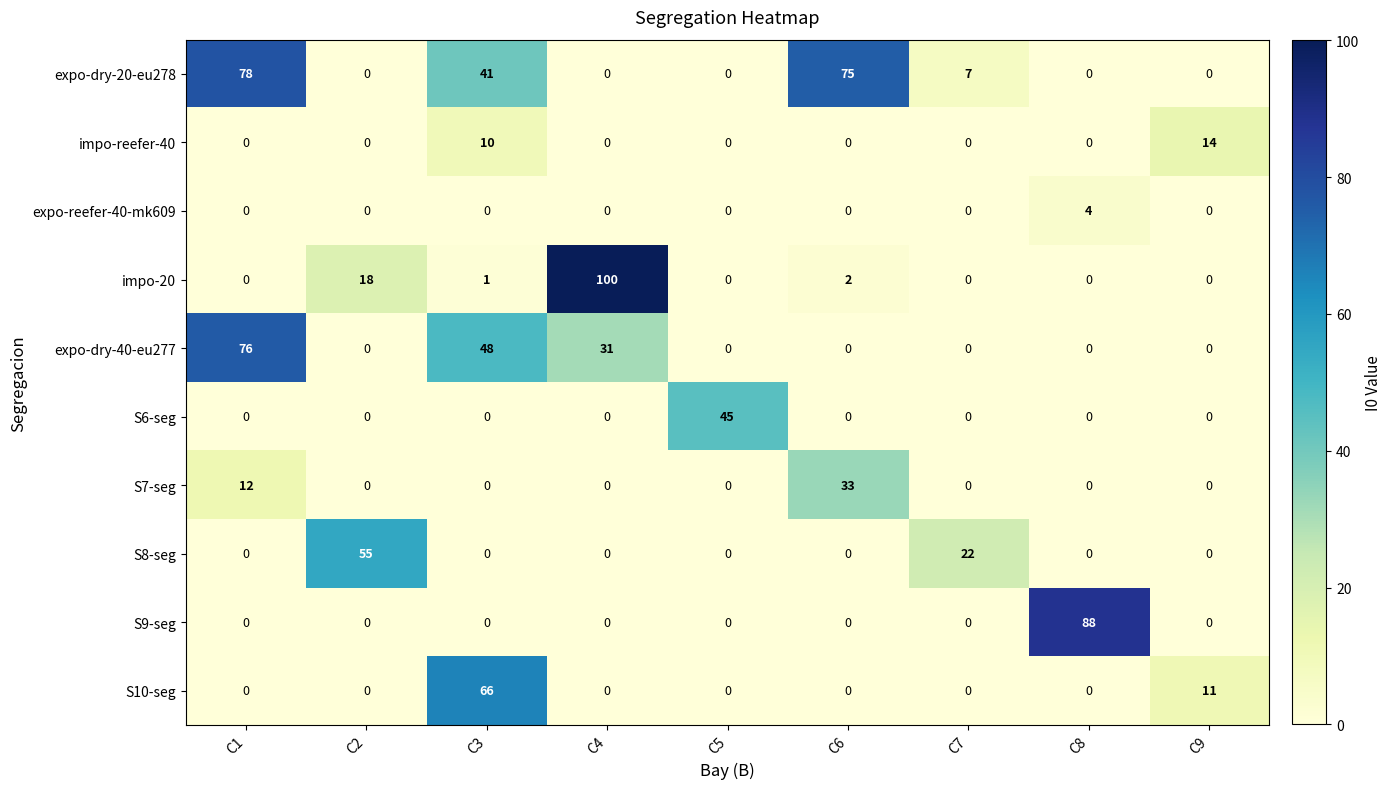

Rank the series by their maximum value, from lowest to highest.

expo-reefer-40-mk609, impo-reefer-40, S7-seg, S6-seg, S8-seg, S10-seg, expo-dry-40-eu277, expo-dry-20-eu278, S9-seg, impo-20